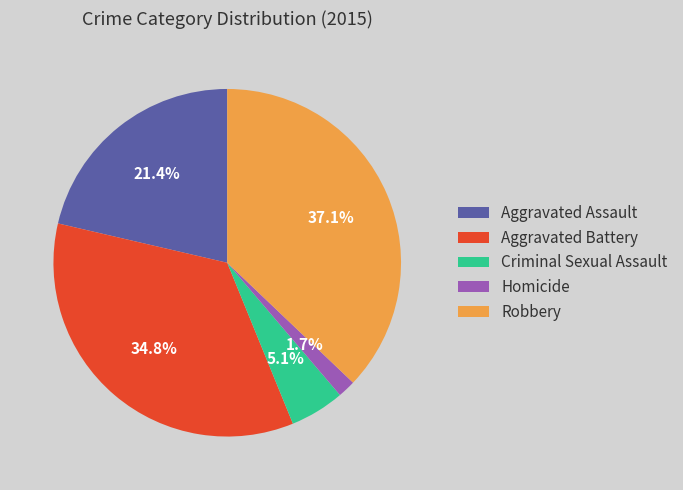

To the nearest percent, what is the average slice percentage?

20%